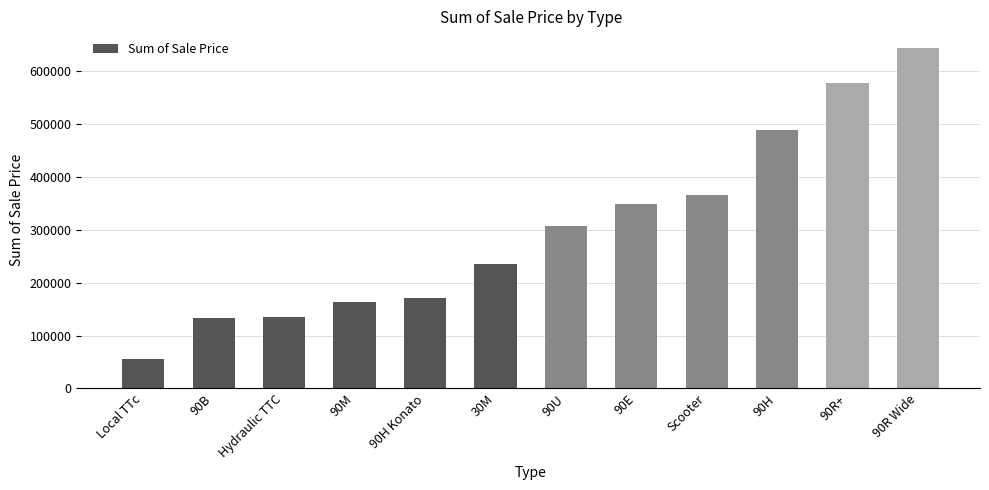

What is the approximate value at 90B?

134000